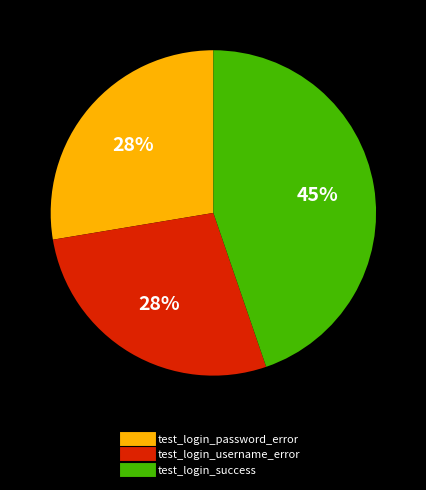

Approximately how many times larger is the value at test_login_password_error compared to test_login_success?

0.6